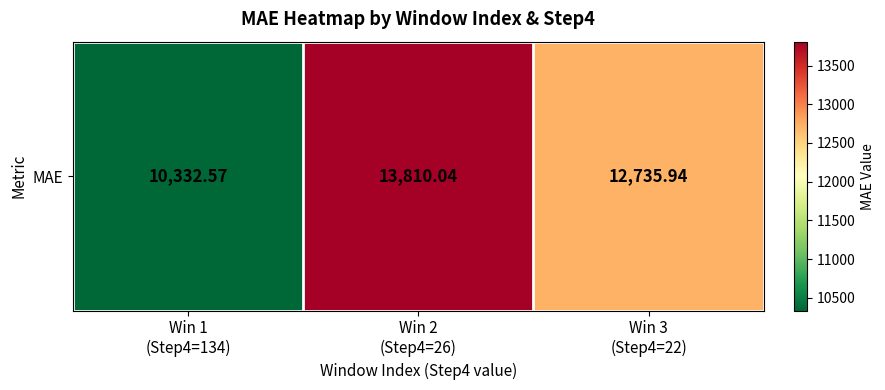

Reading left to right, what are all the values shown in this chart?

10332.6	13810.0	12735.9